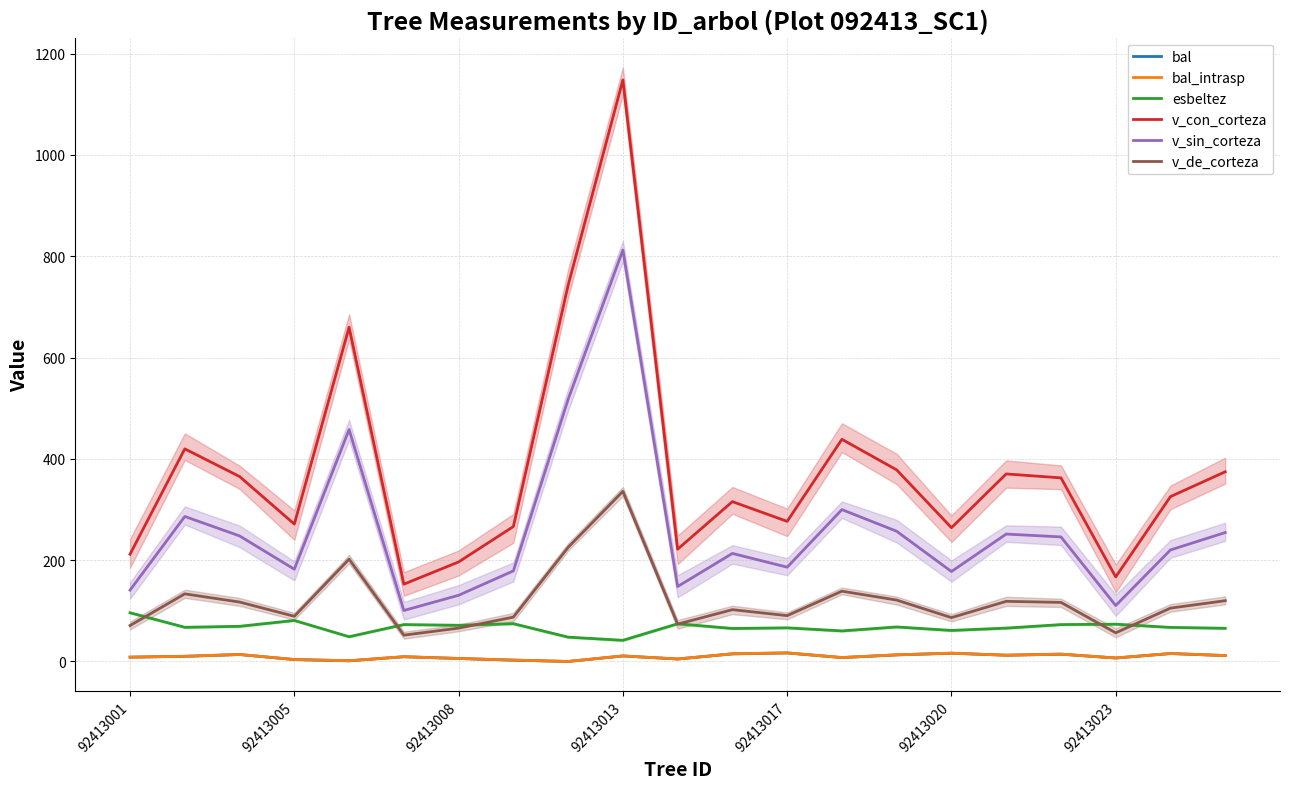

What are all the series names shown in the legend?

bal, bal_intrasp, esbeltez, v_con_corteza, v_sin_corteza, v_de_corteza